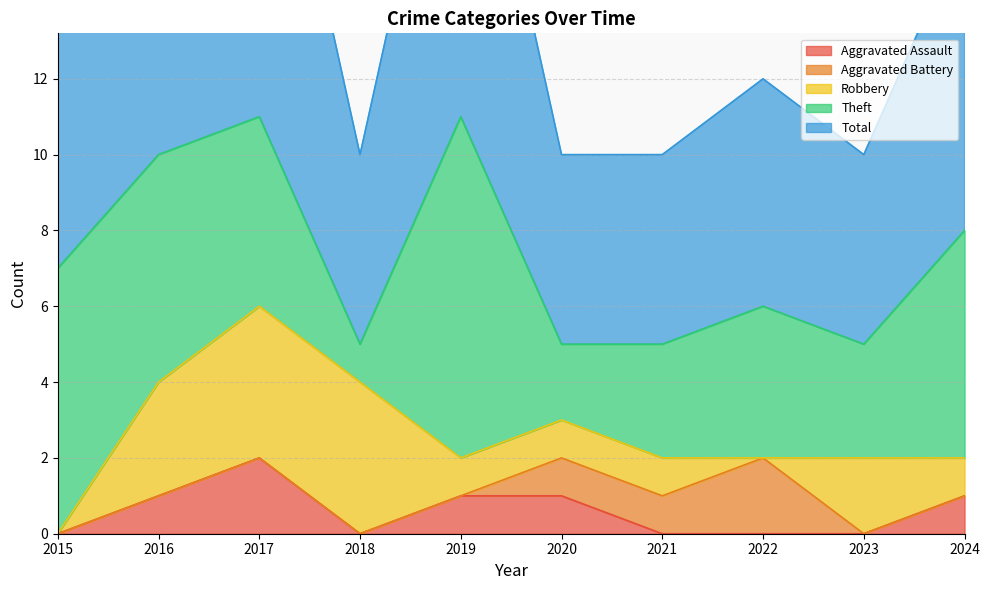

At 2017, list the series in order from smallest to largest.

Aggravated Battery, Aggravated Assault, Robbery, Theft, Total